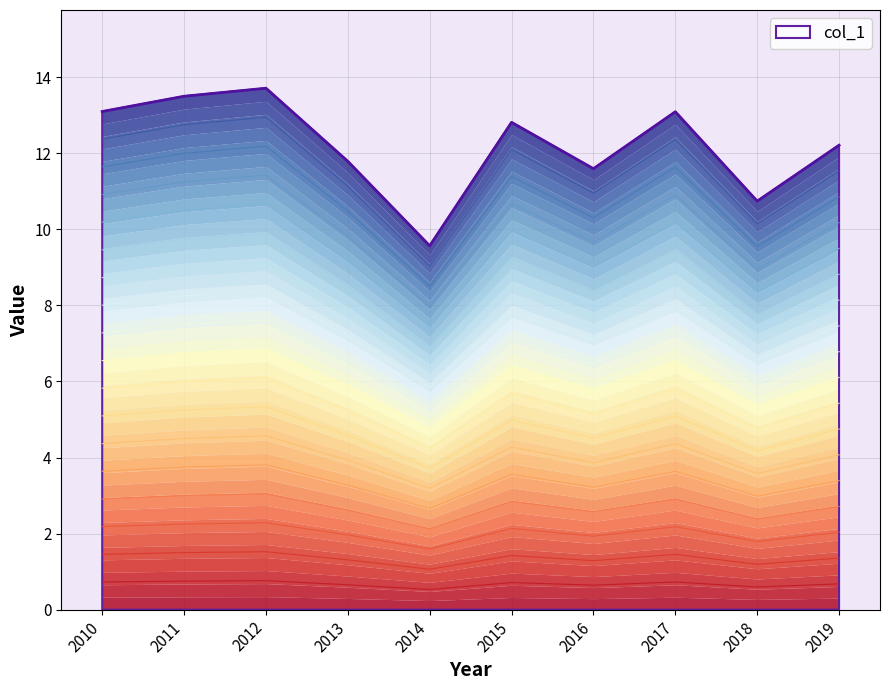

Which label corresponds to the smallest value in the chart?

2014